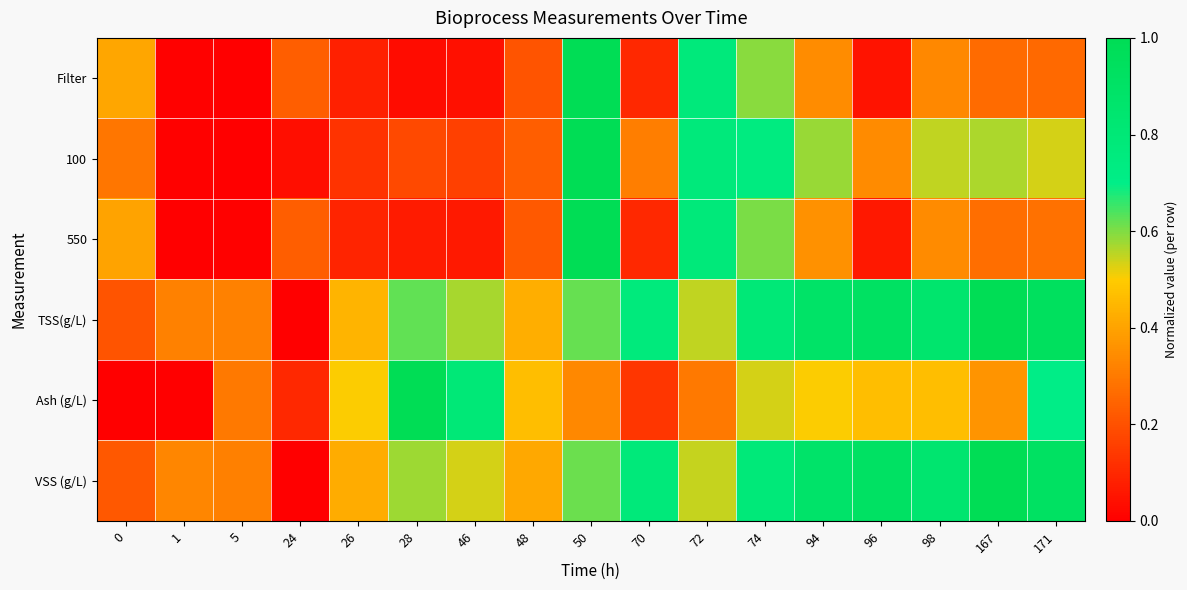

At how many categories does at least one series exceed 0?

17